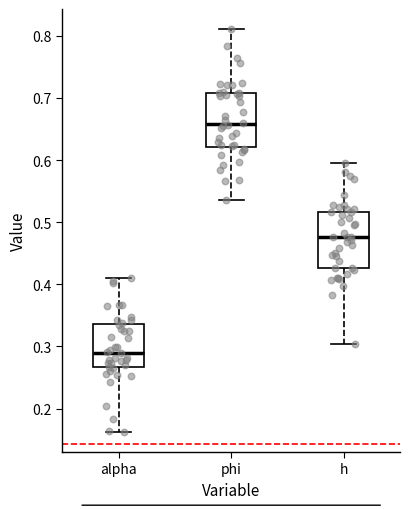

Which box has the lowest median line?

alpha